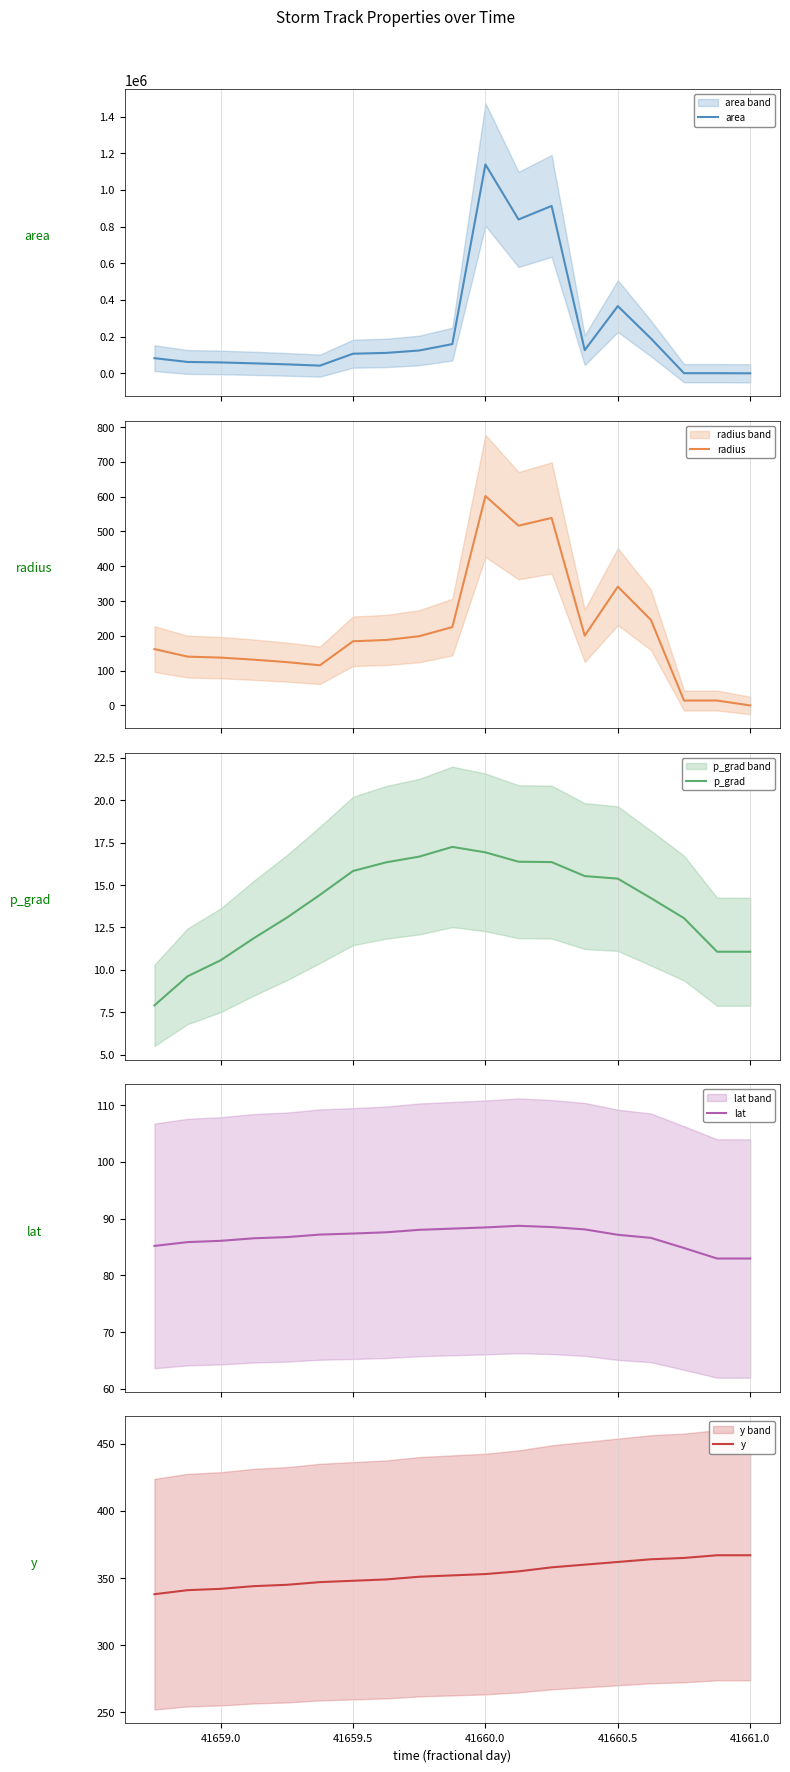

How many data points in p_grad are above 14?

11